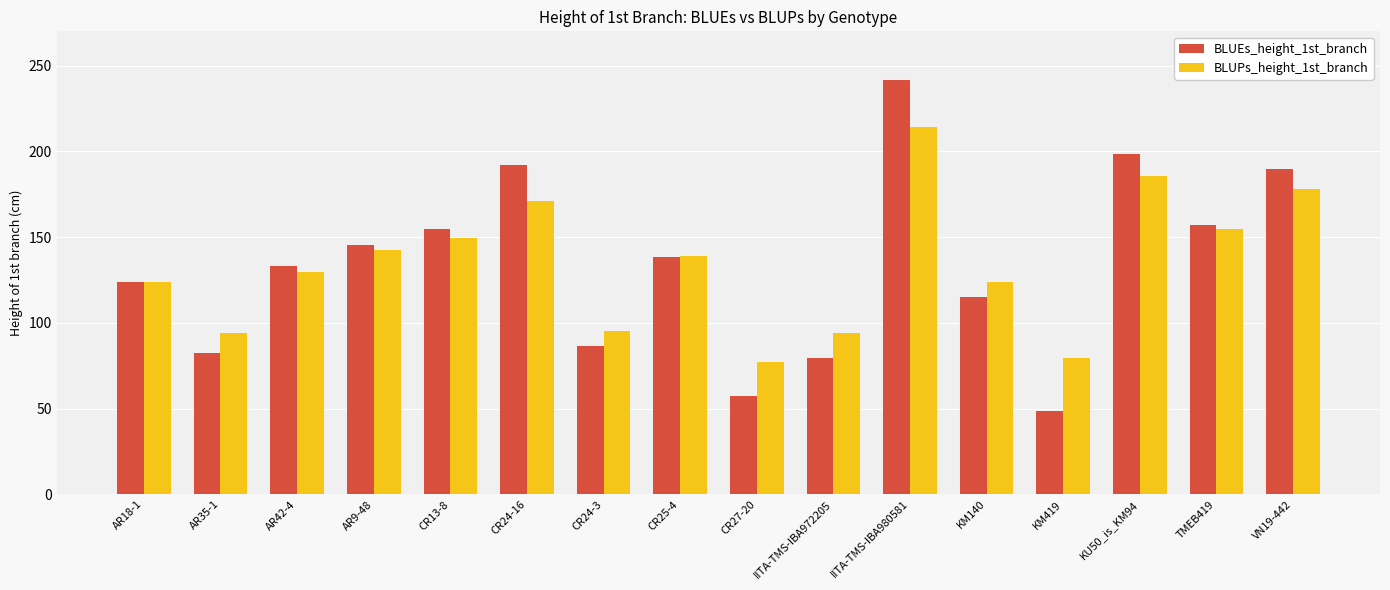

At how many categories does at least one series exceed 85?

14